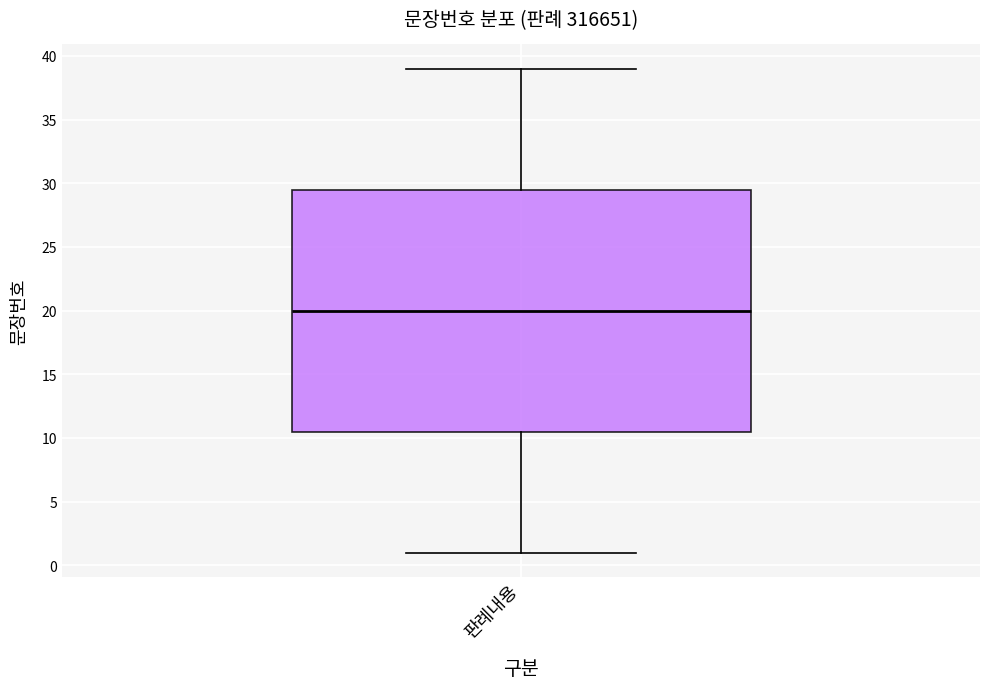

Where is the lower edge of the box for 판례내용 on the y-axis? The values are not printed on the chart, so give them approximately, as read against the axis.

10.5